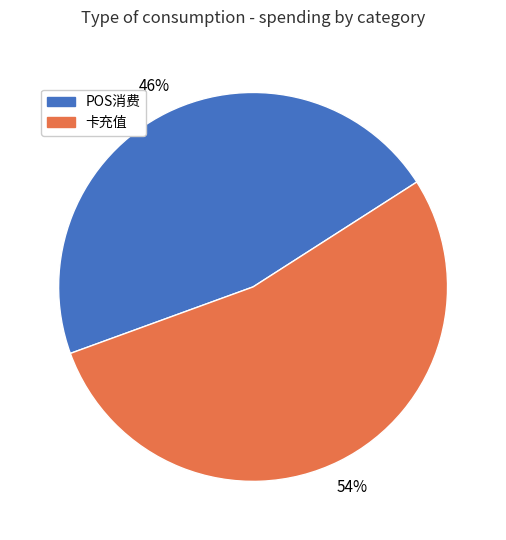

What is the smallest slice in the pie chart?

POS消费